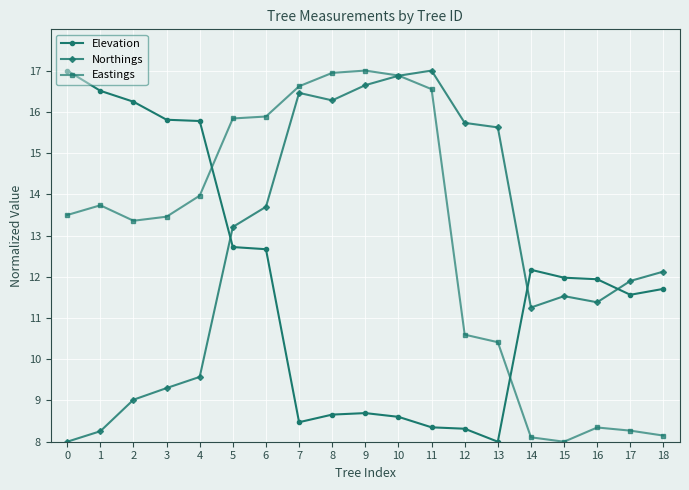

What is the difference between the highest and lowest values at 0?

9.0